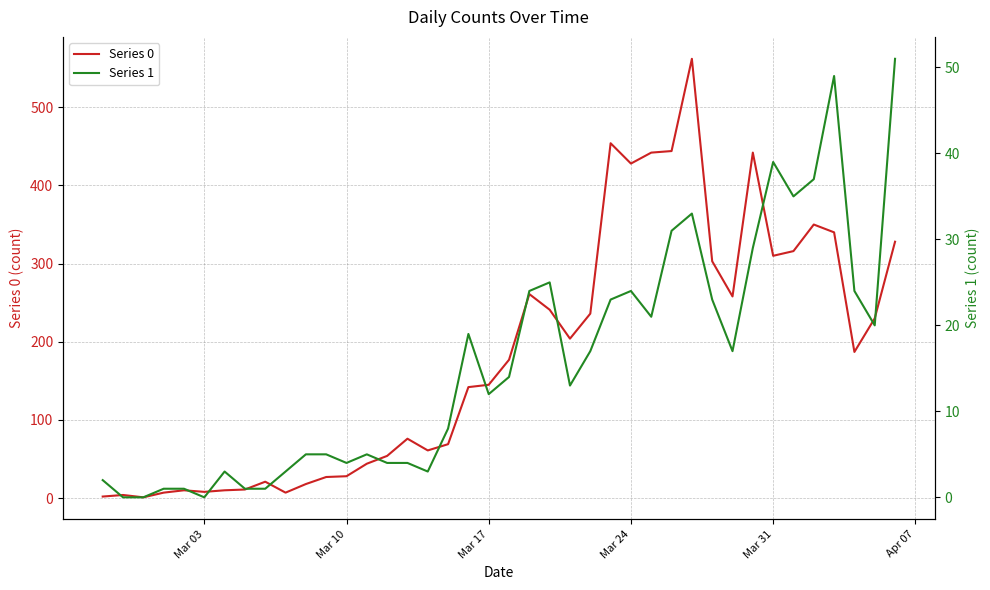

True or false: Series 1 and Series 0 intersect in this chart.

False